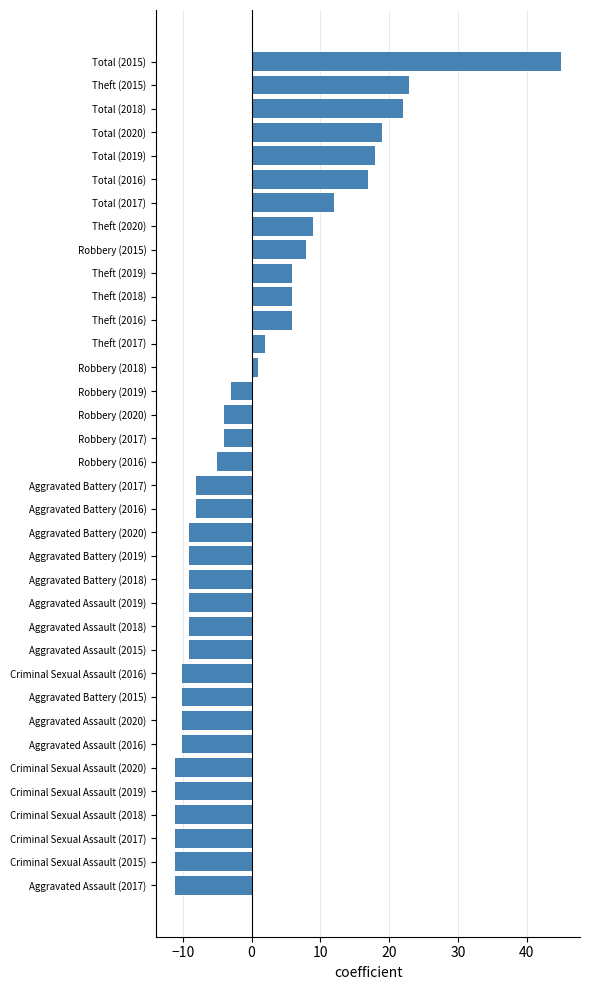

True or false: the data shows -12.9 at Aggravated Battery (2016).

False